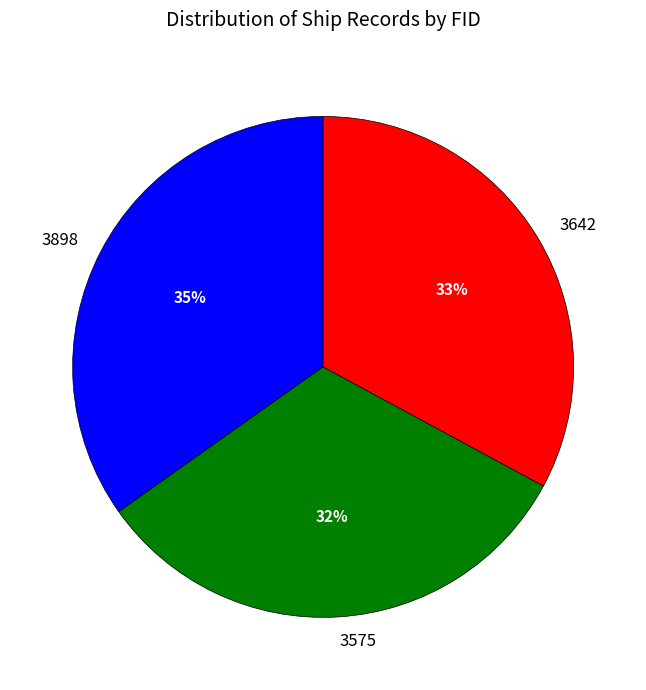

Combined, do 3575 and 3642 account for over 50%?

Yes